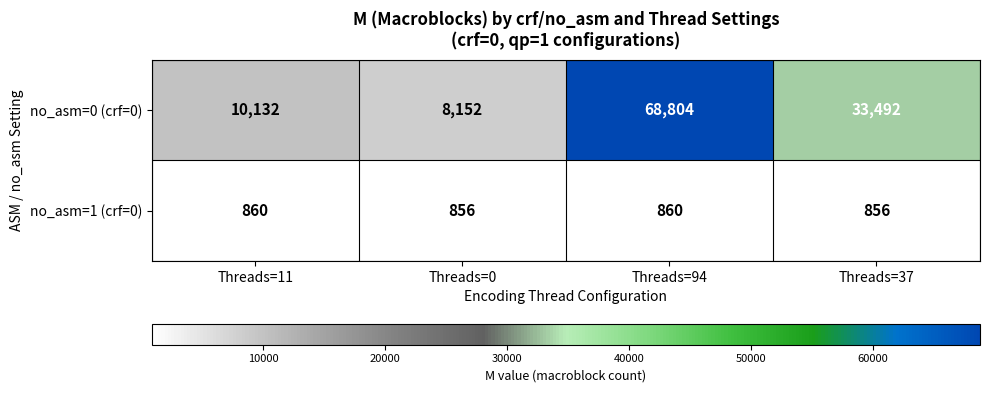

What value does the no_asm=0 (crf=0) series have at Threads=37?

33492